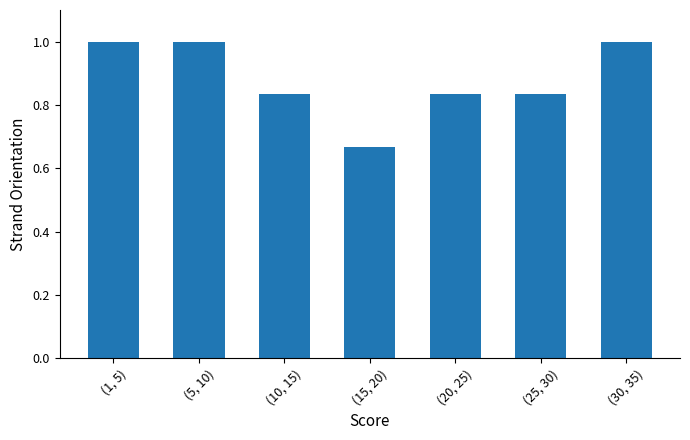

True or false: the data shows 1.0 at (5, 10).

True